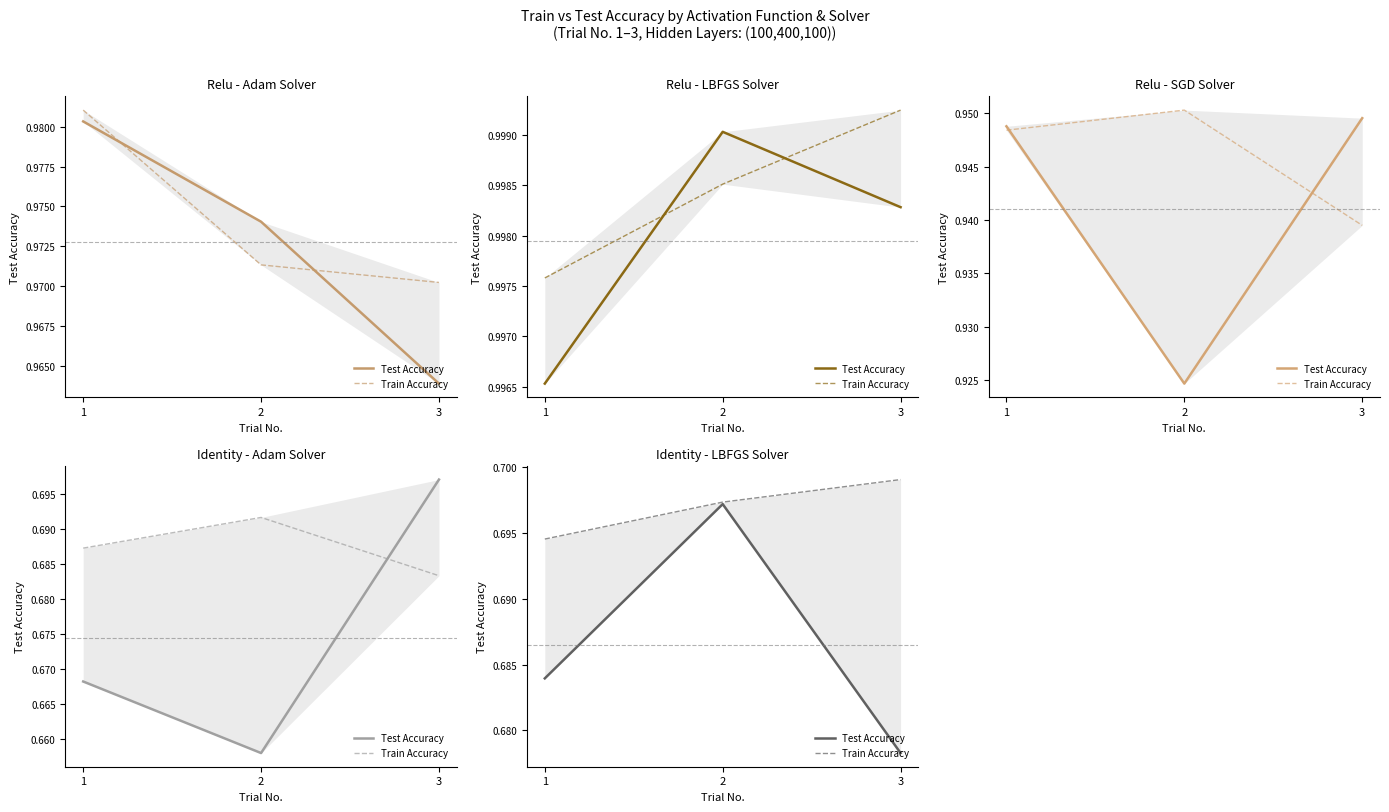

How many categories are shown in the chart?

3